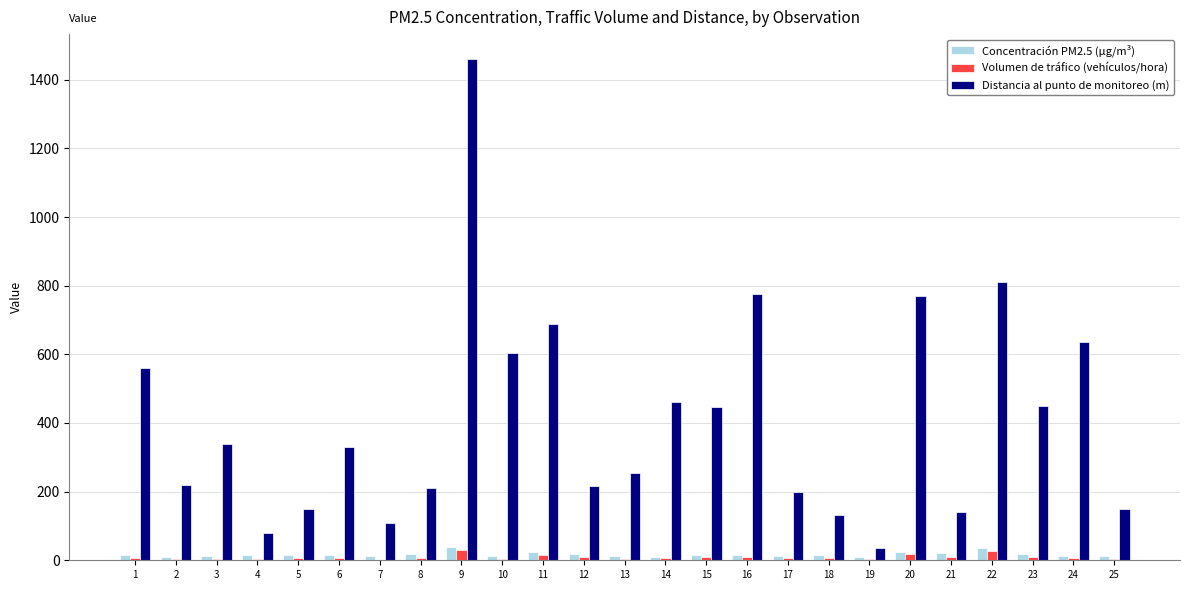

What is the sum of all Volumen de tráfico (vehículos/hora) values?

219.0